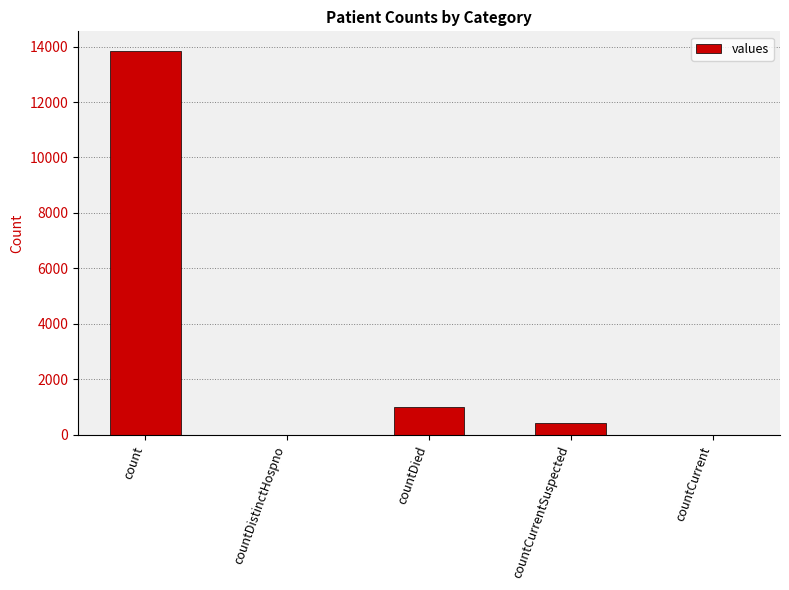

Is it true that the value at countDied is 256?

False